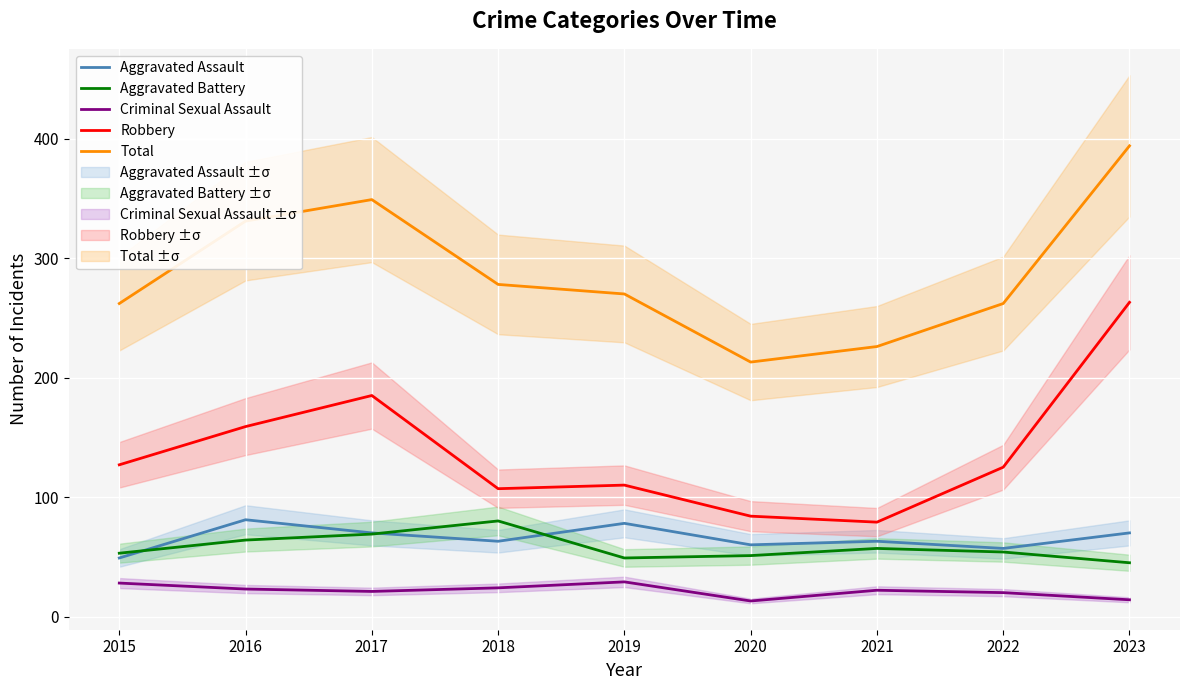

How many data points in Total are above 270?

4